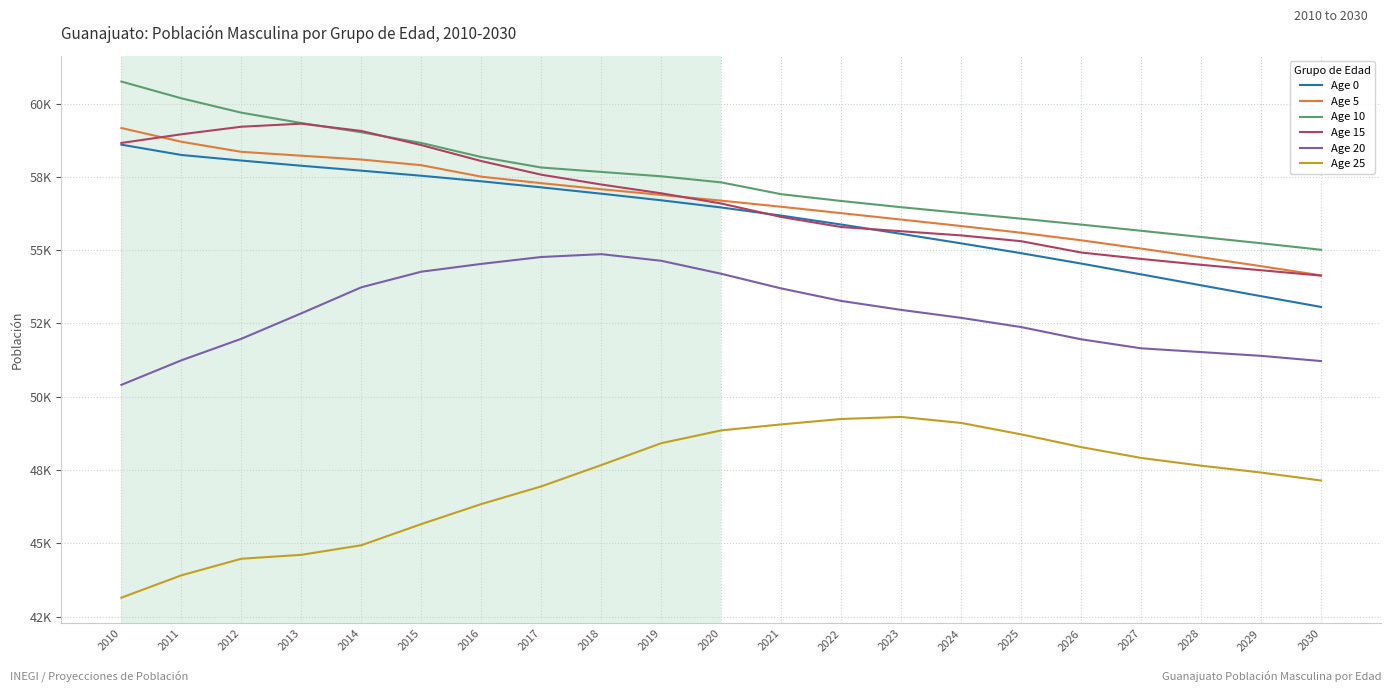

Rank the series at 2024 from highest to lowest value.

Age 10, Age 5, Age 15, Age 0, Age 20, Age 25